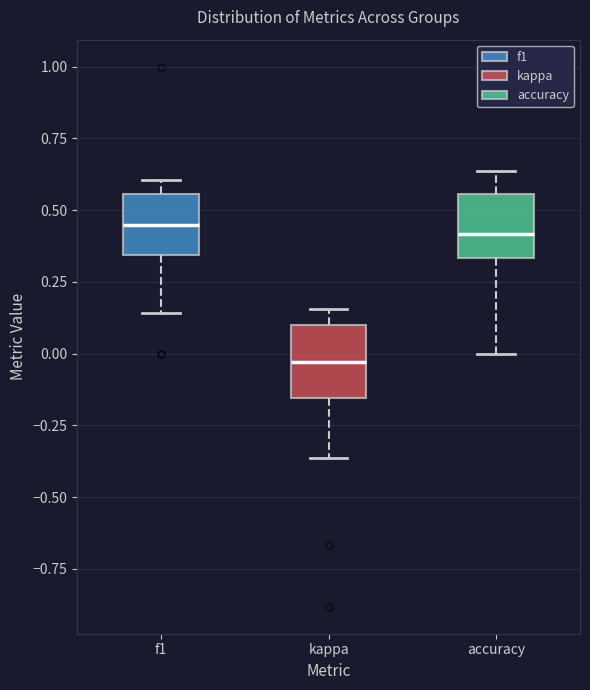

Where does the median line of the box for accuracy sit on the y-axis? The values are not printed on the chart, so give them approximately, as read against the axis.

0.40